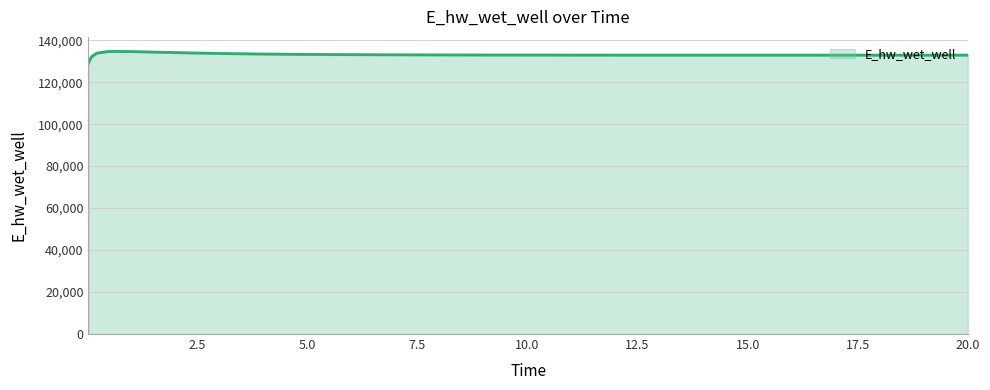

What is the difference between the maximum and minimum values?

5558.2